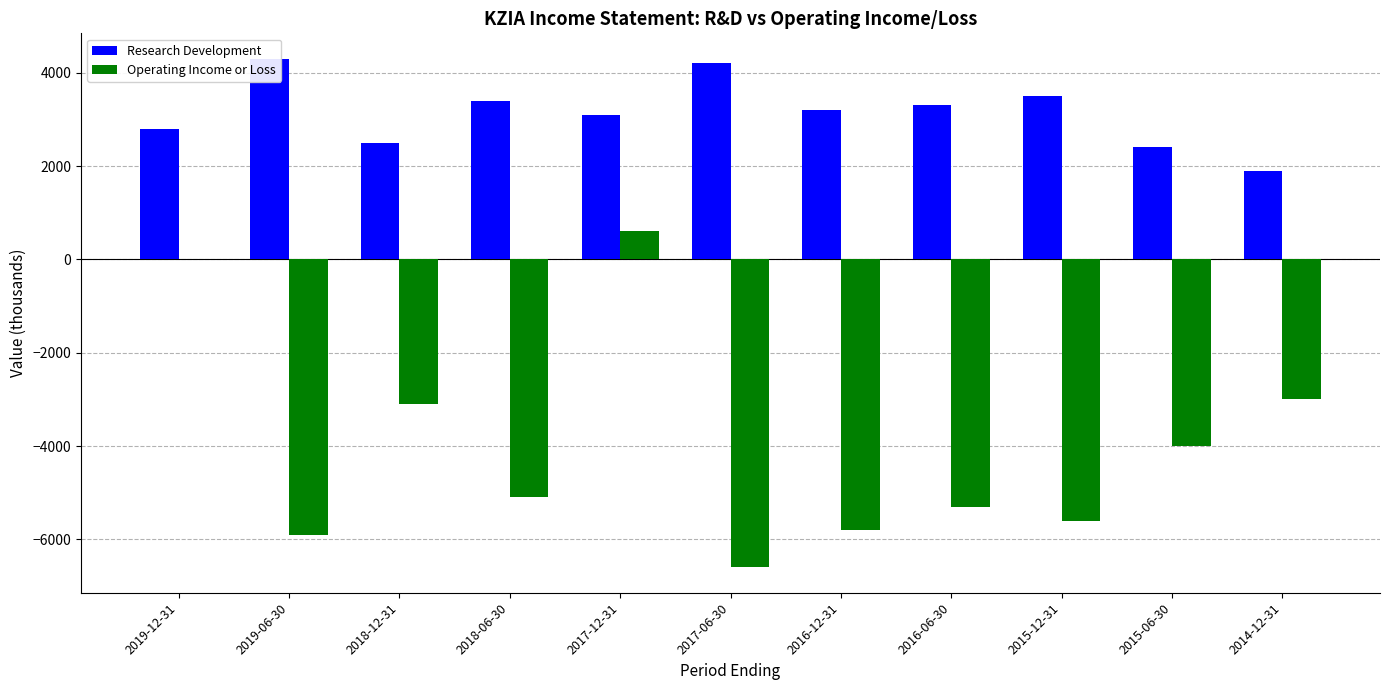

At 2015-12-31, list the series in order from smallest to largest.

Operating Income or Loss, Research Development